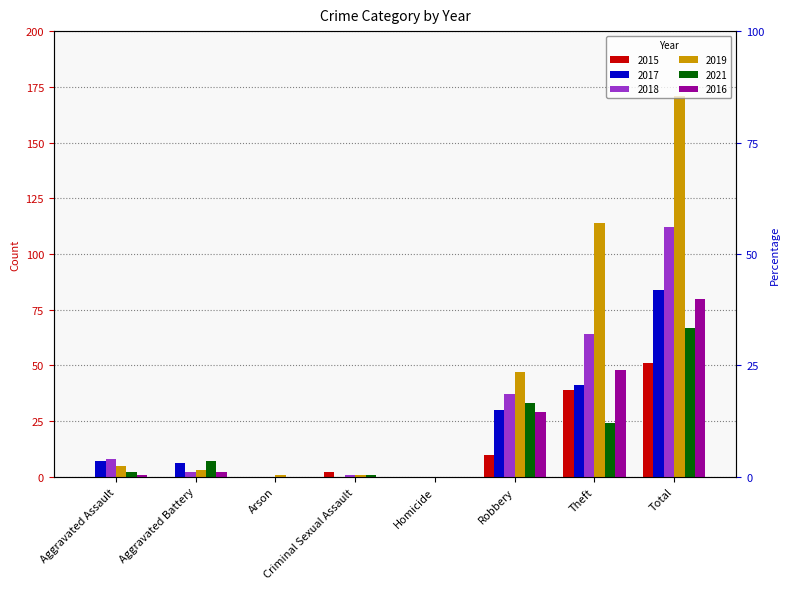

What is the sum of the 2016 values at Robbery and Aggravated Battery?

31